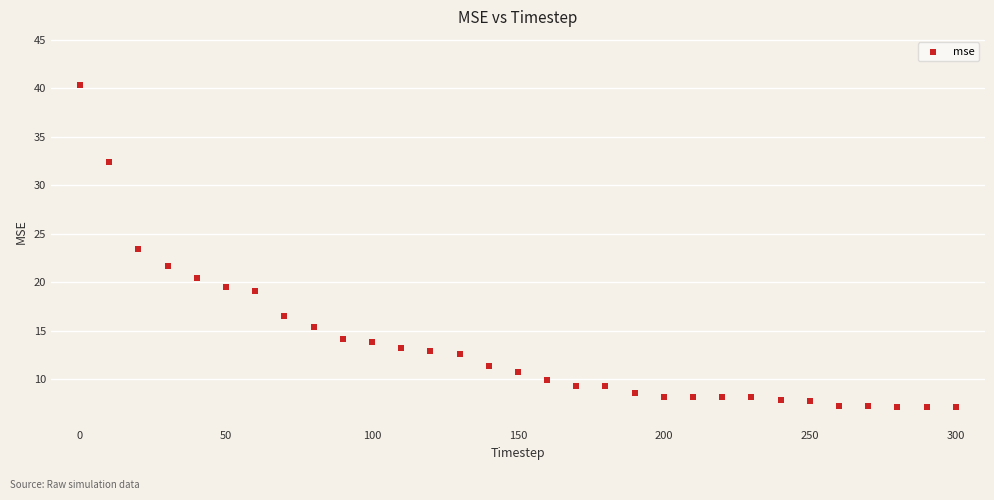

What is the range of X values (max minus min)?

300.0